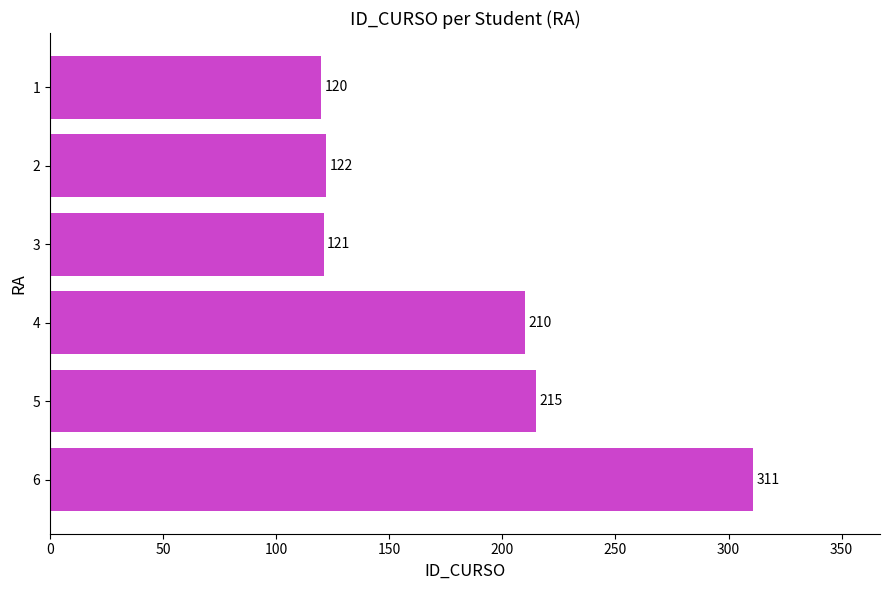

List the labels in order of value, largest first.

6, 5, 4, 2, 3, 1